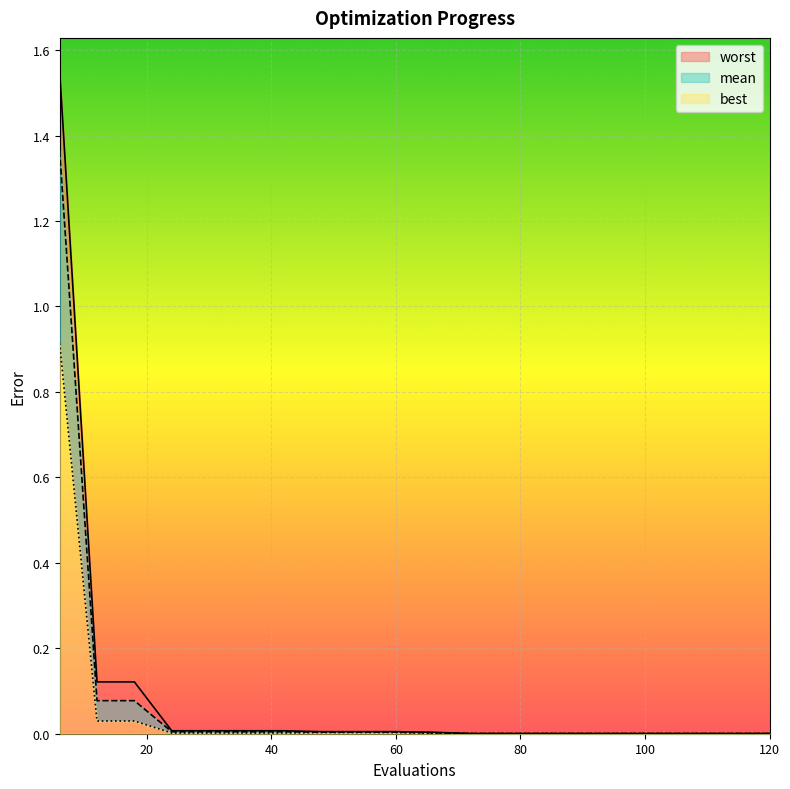

Rank the series by their average value, from lowest to highest.

best, mean, worst